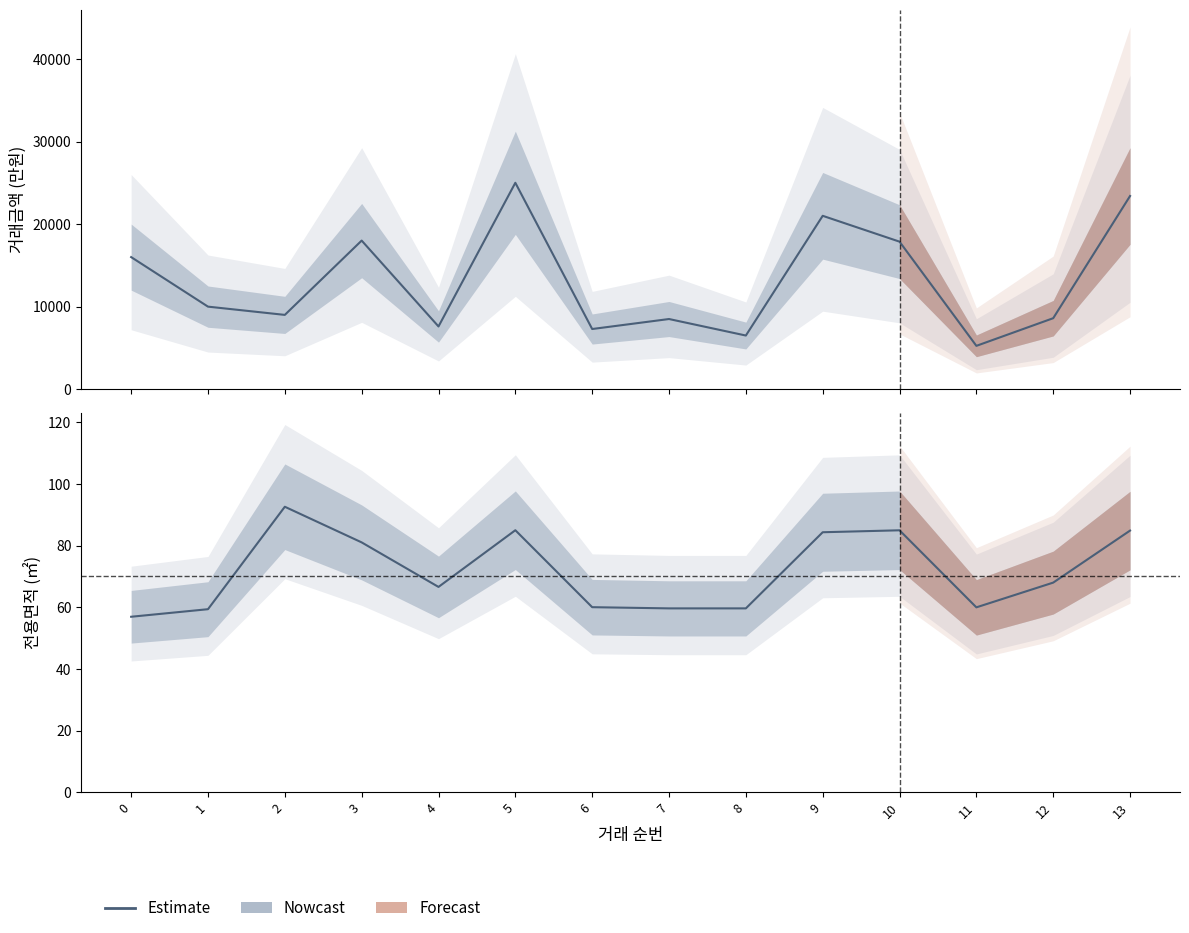

Rank the categories by 전용면적 value from highest to lowest.

2, 5, 10, 13, 9, 3, 12, 4, 6, 11, 7, 8, 1, 0